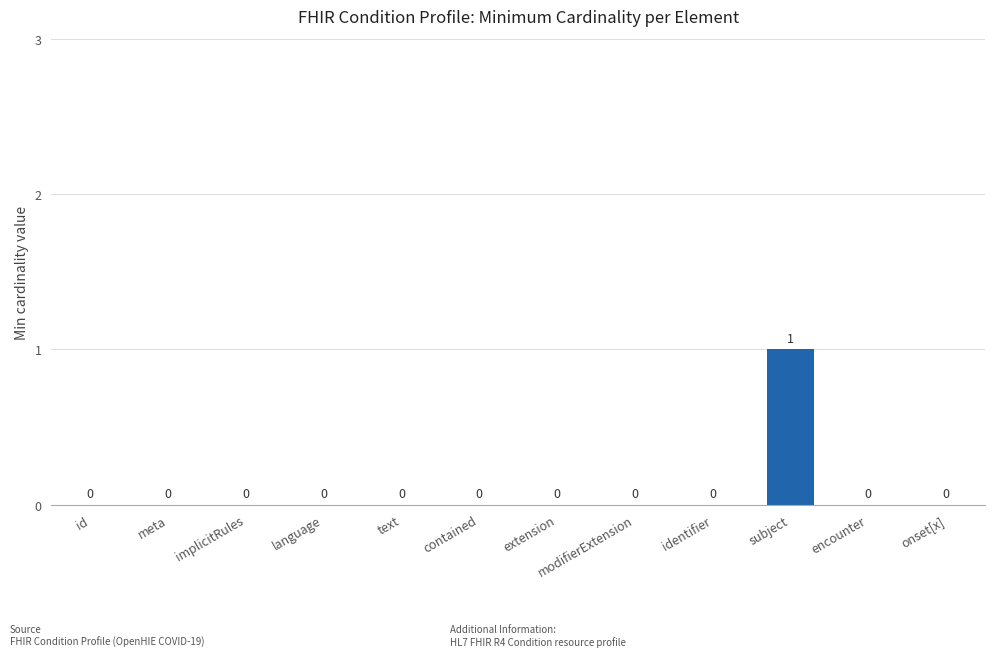

Reading left to right, what are all the values shown in this chart?

0	0	0	0	0	0	0	0	0	1	0	0